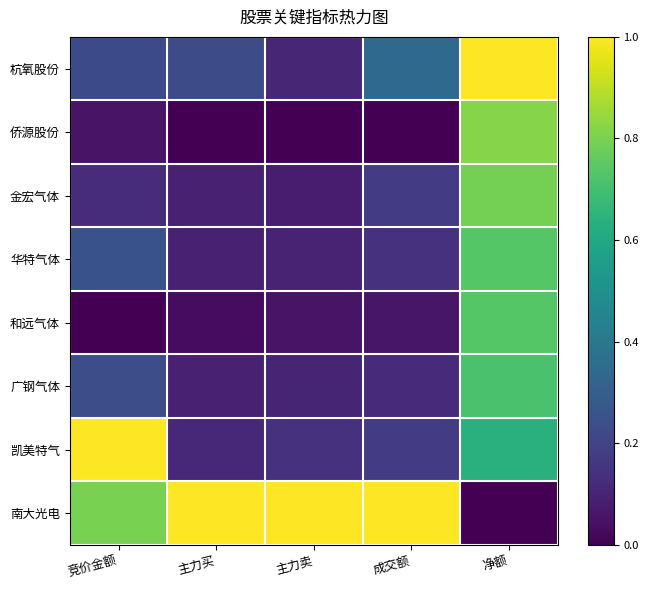

Reading right to left, extract all data points from this chart.

杭氧股份: 净额=1.0	成交额=0.3	主力卖=0.1	主力买=0.2	竞价金额=0.2
侨源股份: 净额=0.8	成交额=0.0	主力卖=0.0	主力买=0.0	竞价金额=0.1
金宏气体: 净额=0.8	成交额=0.2	主力卖=0.1	主力买=0.1	竞价金额=0.1
华特气体: 净额=0.7	成交额=0.1	主力卖=0.1	主力买=0.1	竞价金额=0.3
和远气体: 净额=0.7	成交额=0.1	主力卖=0.1	主力买=0.0	竞价金额=0.0
广钢气体: 净额=0.7	成交额=0.1	主力卖=0.1	主力买=0.1	竞价金额=0.2
凯美特气: 净额=0.6	成交额=0.2	主力卖=0.1	主力买=0.1	竞价金额=1.0
南大光电: 净额=0.0	成交额=1.0	主力卖=1.0	主力买=1.0	竞价金额=0.8